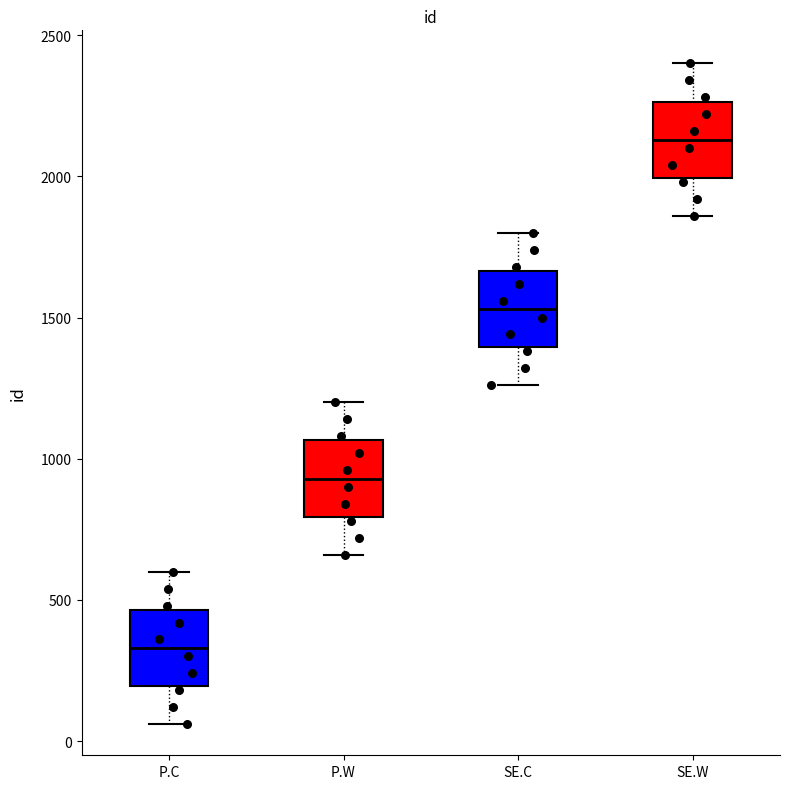

Which box has the highest median line?

SE.W